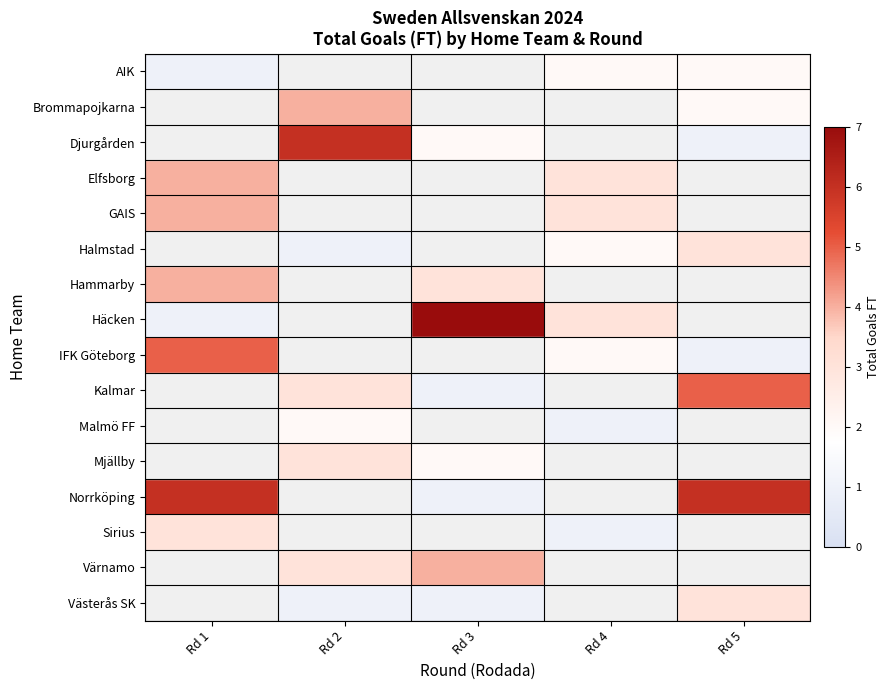

Between Rd 5 and Rd 2, which is larger?

Rd 2